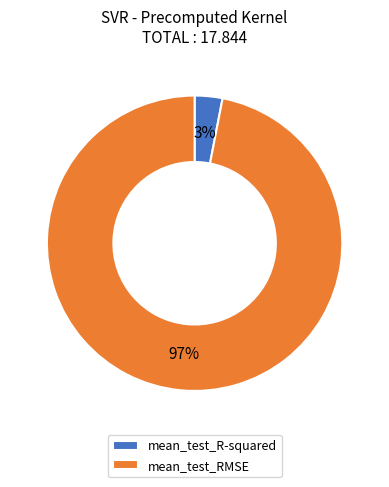

Is it true that mean_test_RMSE is 97% of the pie?

True